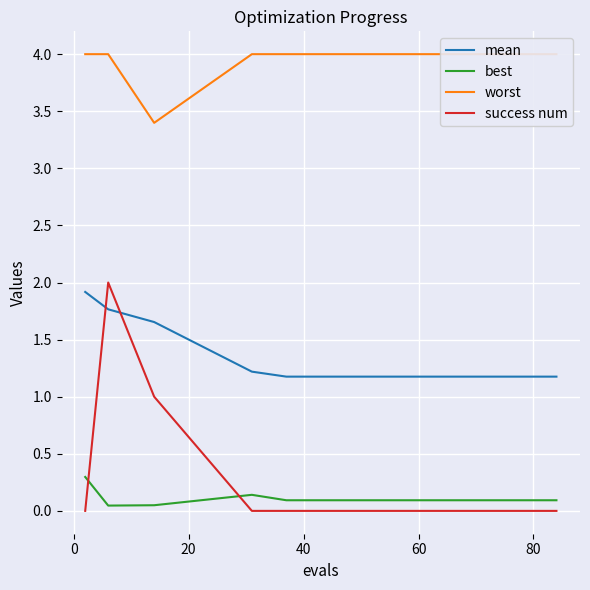

What is the highest value of the mean series?

1.9